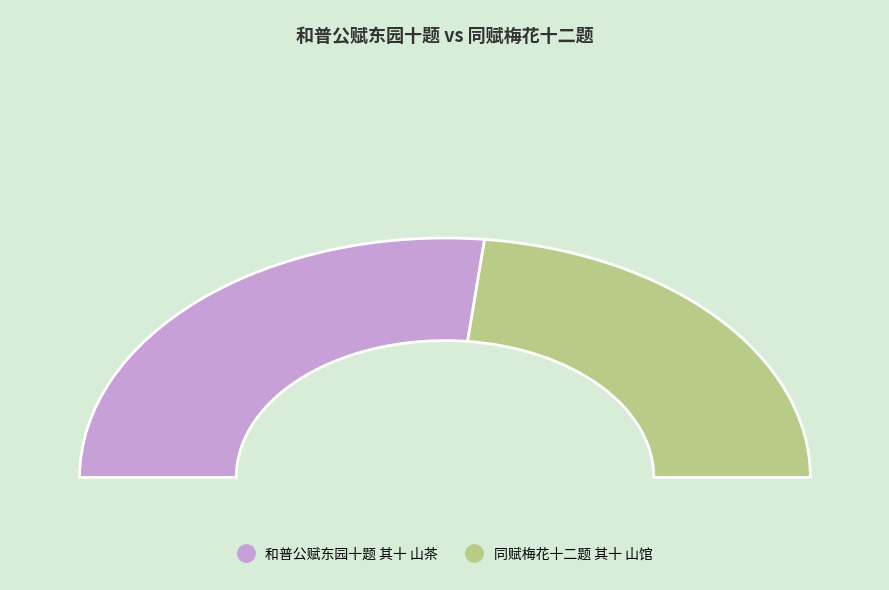

Is it true that 和普公赋东园十题 其十 山茶 is 53% of the pie?

True